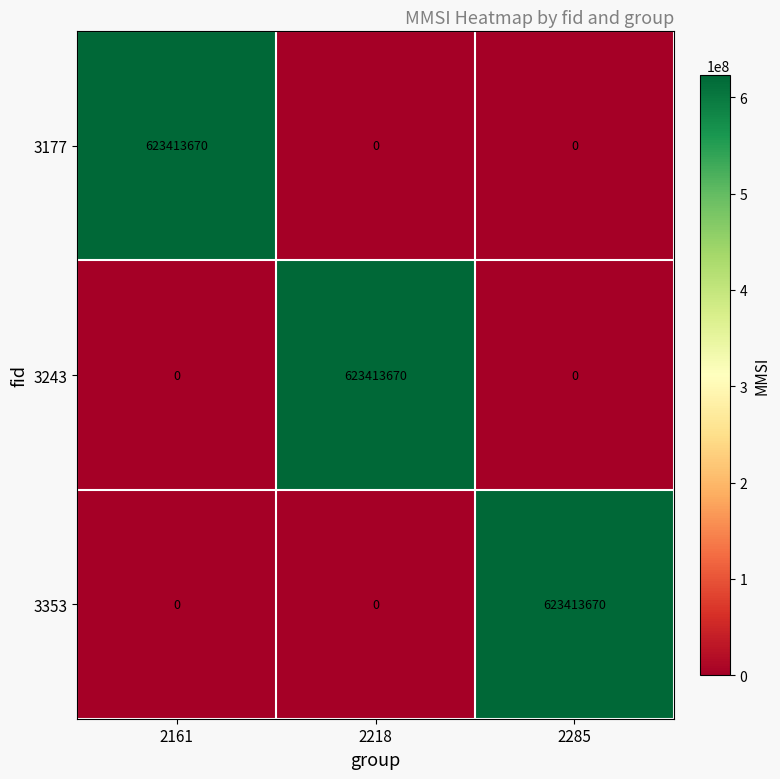

What is the total value across all series at 2285?

623413670